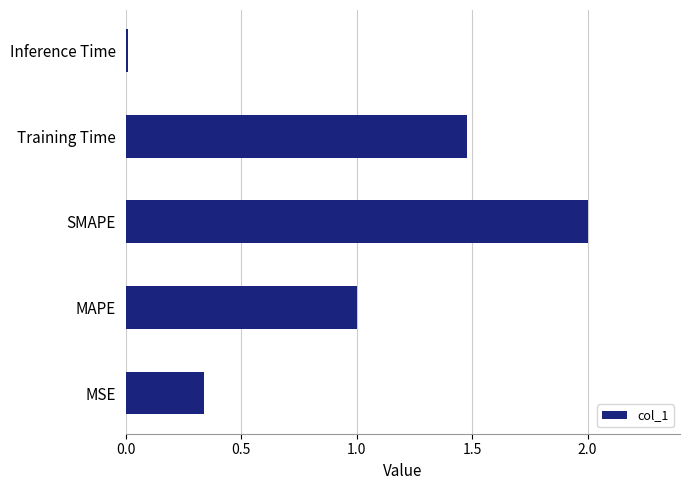

What is the maximum value shown in the chart?

2.0